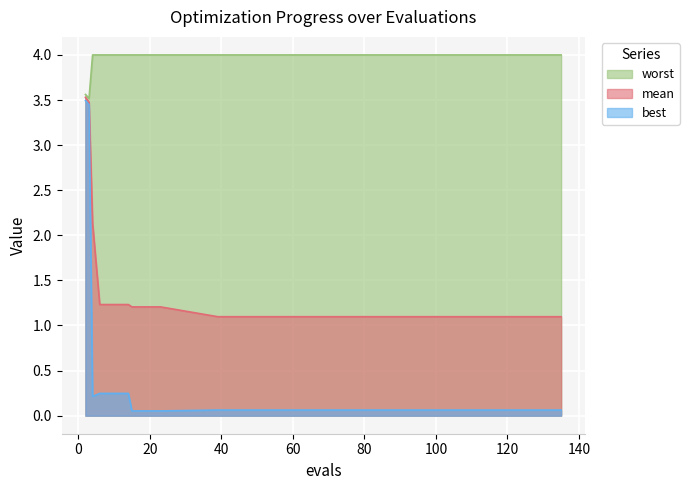

Is the value of mean at 14 greater than the value of best at 14?

Yes